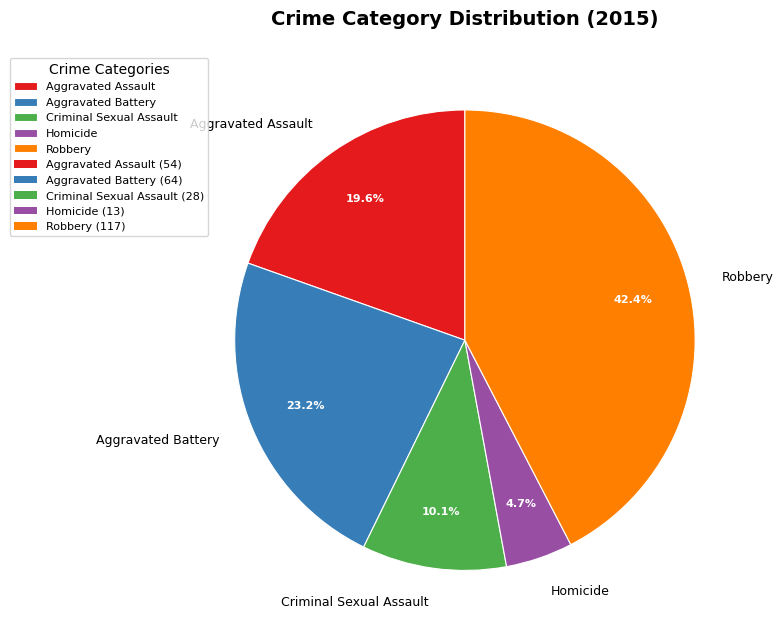

To the nearest percent, what is the difference between the Robbery and Aggravated Assault slice percentages?

23%